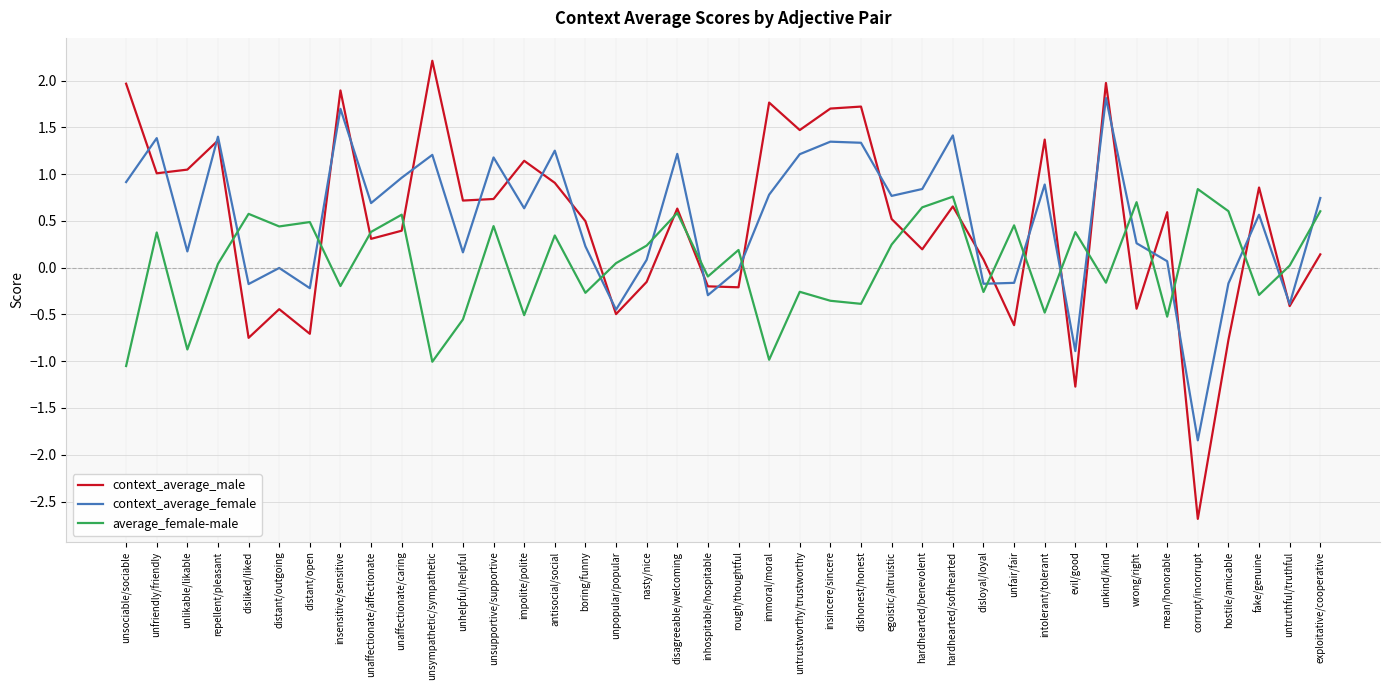

How many intersections are there between context_average_male and context_average_female?

25